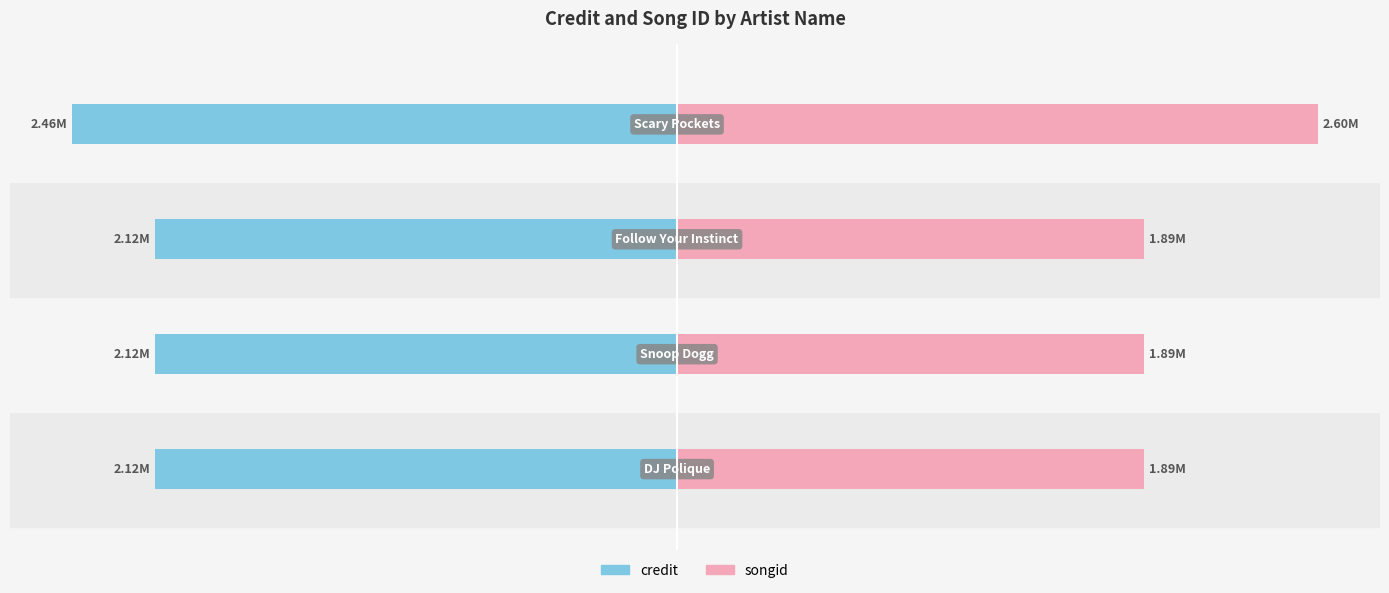

How many songid values are between 1 and 2?

3